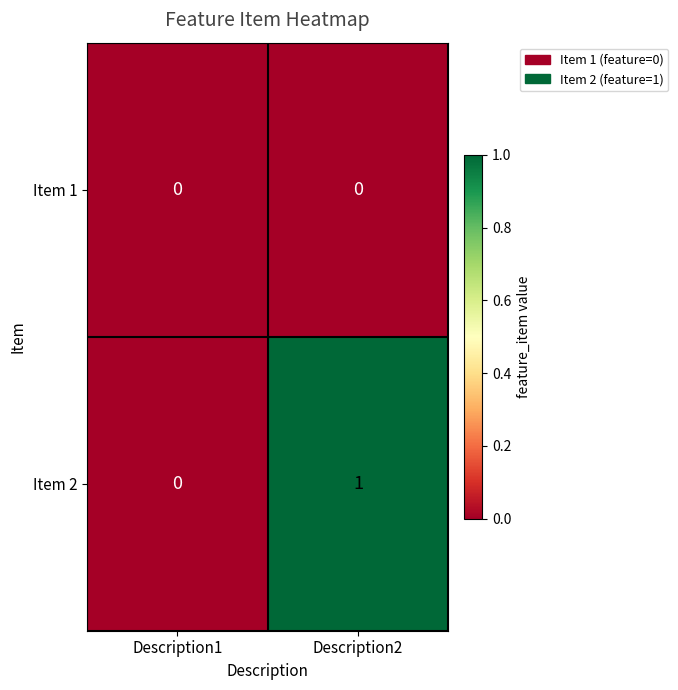

Reading left to right, extract all data points from this chart.

Item 1: 0	0
Item 2: 0	1